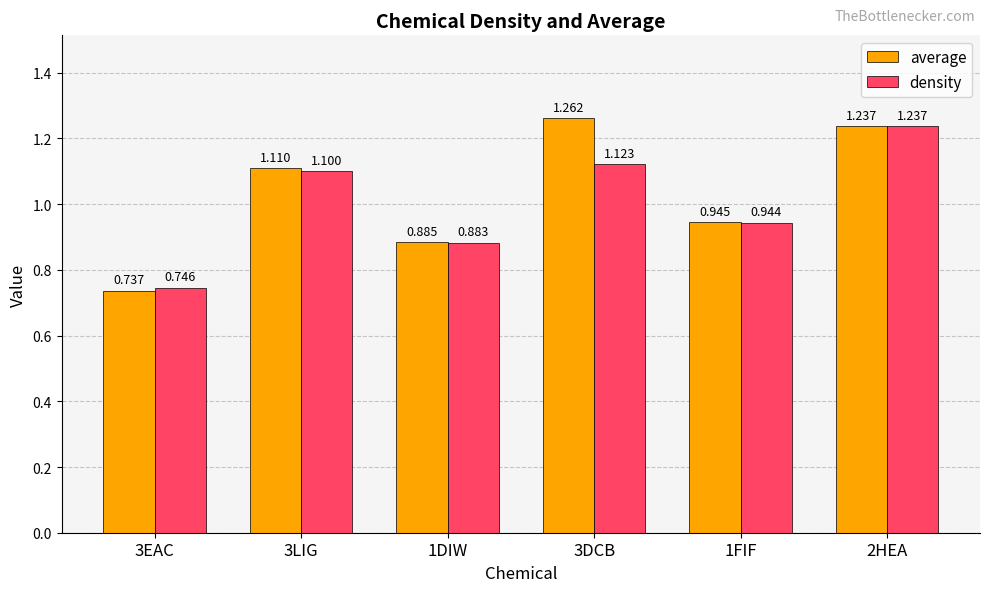

At which category is the sum across all series the highest?

2HEA